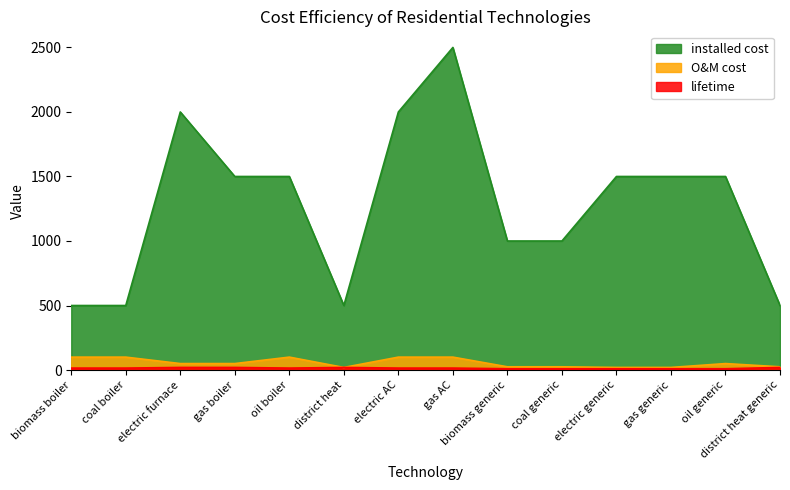

The lifetime series shows 10 at electric generic. True or false?

True